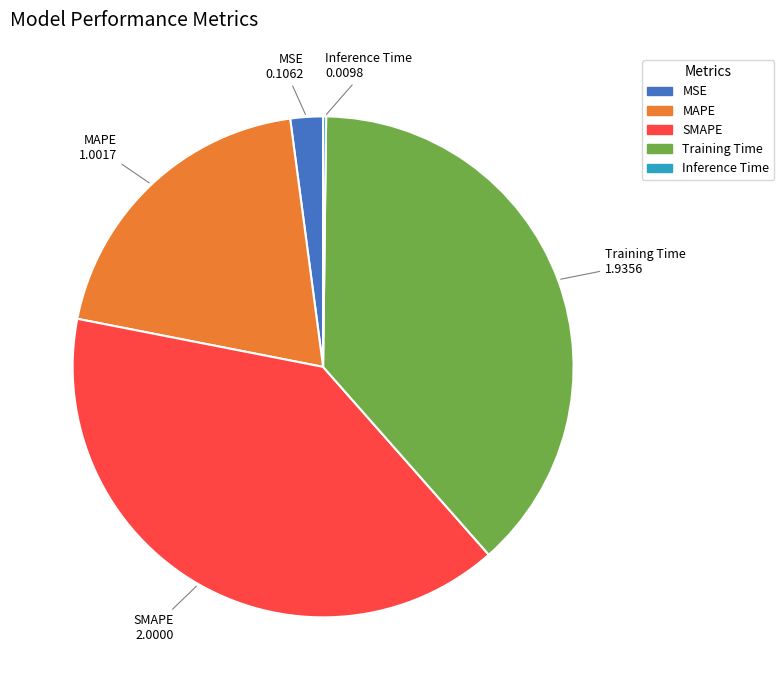

Between Training Time and SMAPE, which is larger?

SMAPE